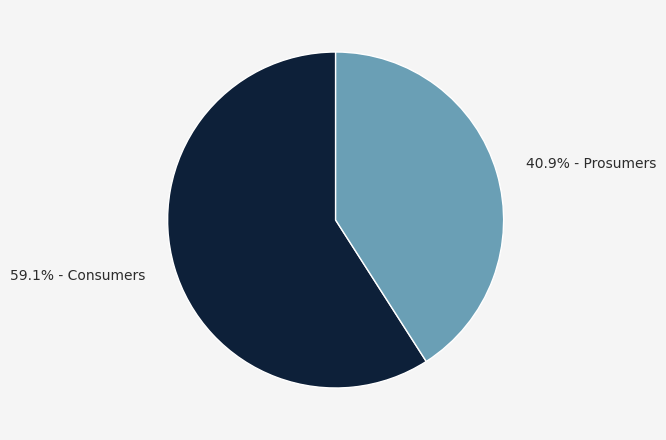

Is there a majority slice in this chart?

Yes